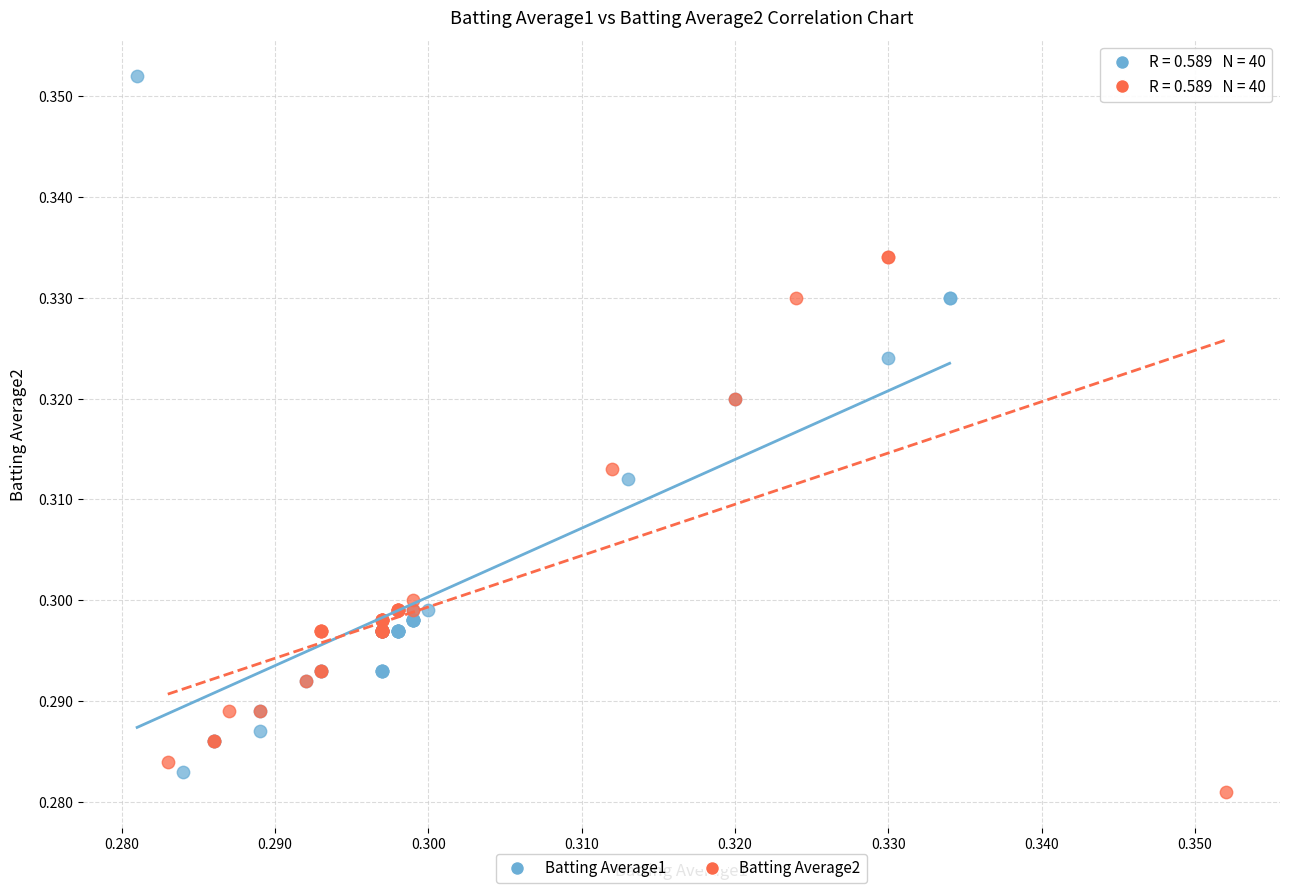

Which series reaches the maximum Y coordinate?

Batting Average1